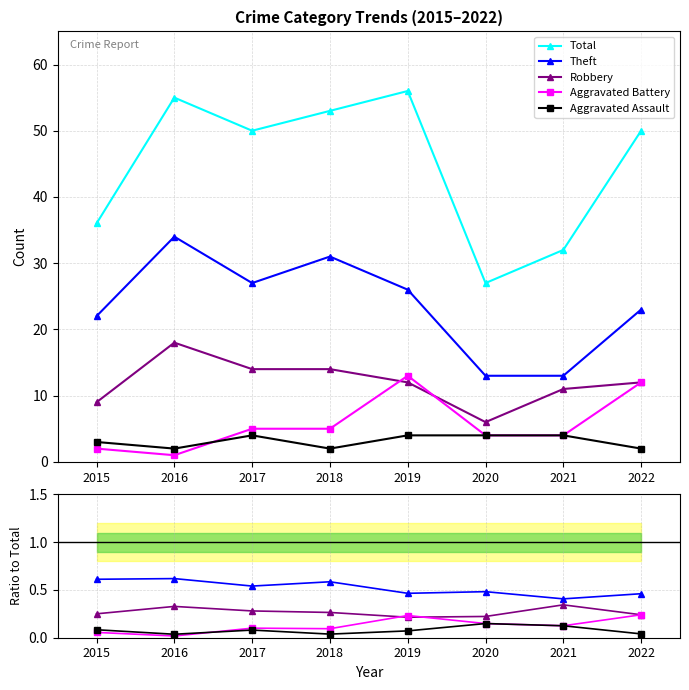

What is the value of the Aggravated Battery point at the 1st from the left?

0.1